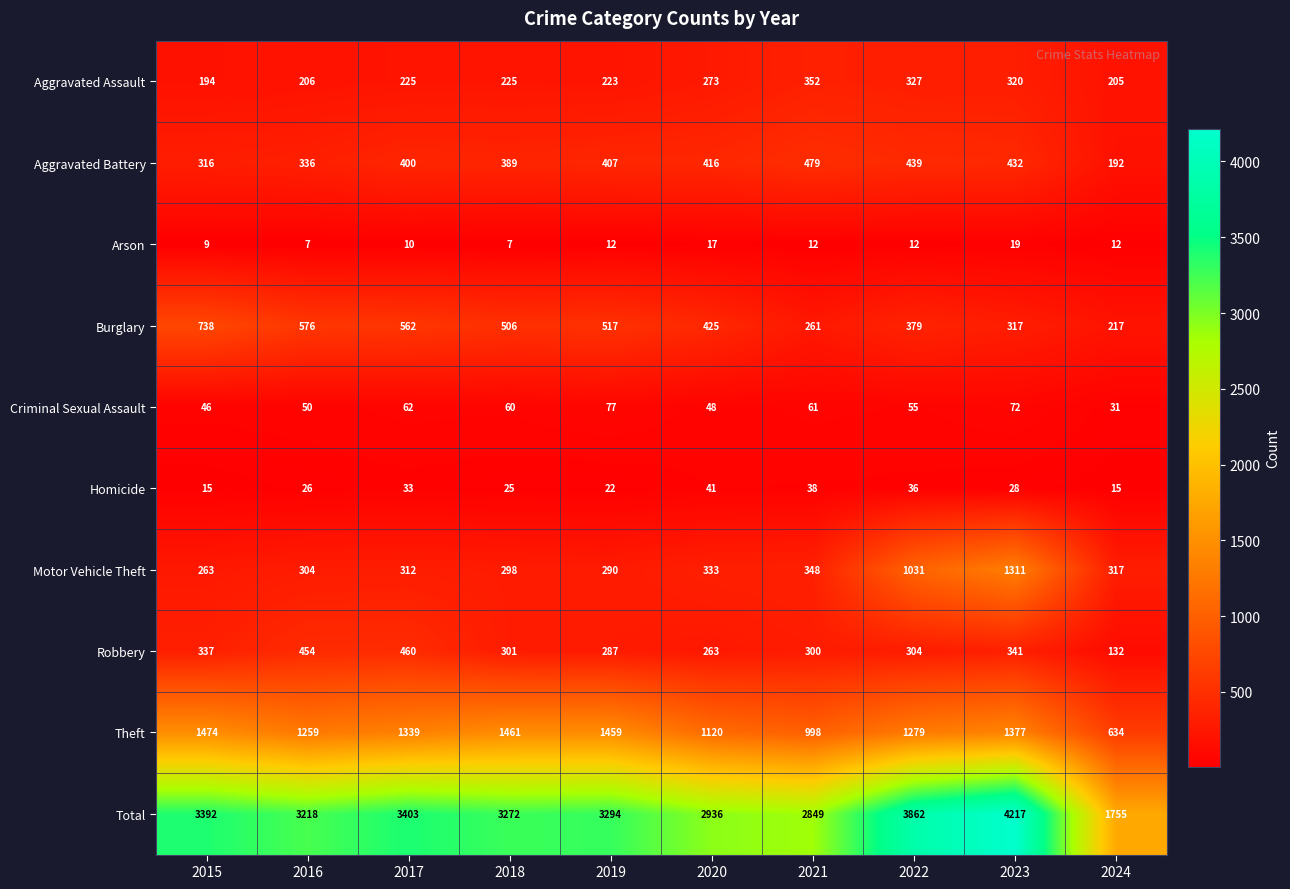

At 2022, list the series in order from smallest to largest.

Arson, Homicide, Criminal Sexual Assault, Robbery, Aggravated Assault, Burglary, Aggravated Battery, Motor Vehicle Theft, Theft, Total